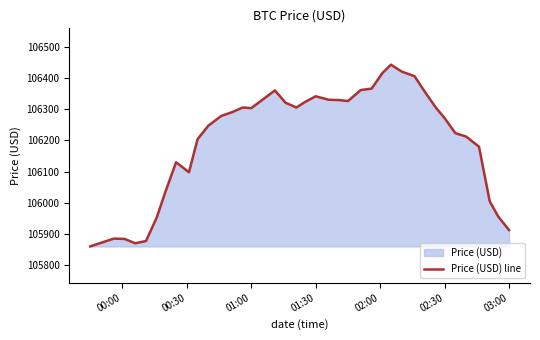

What is the difference between the maximum and minimum values?

582.9